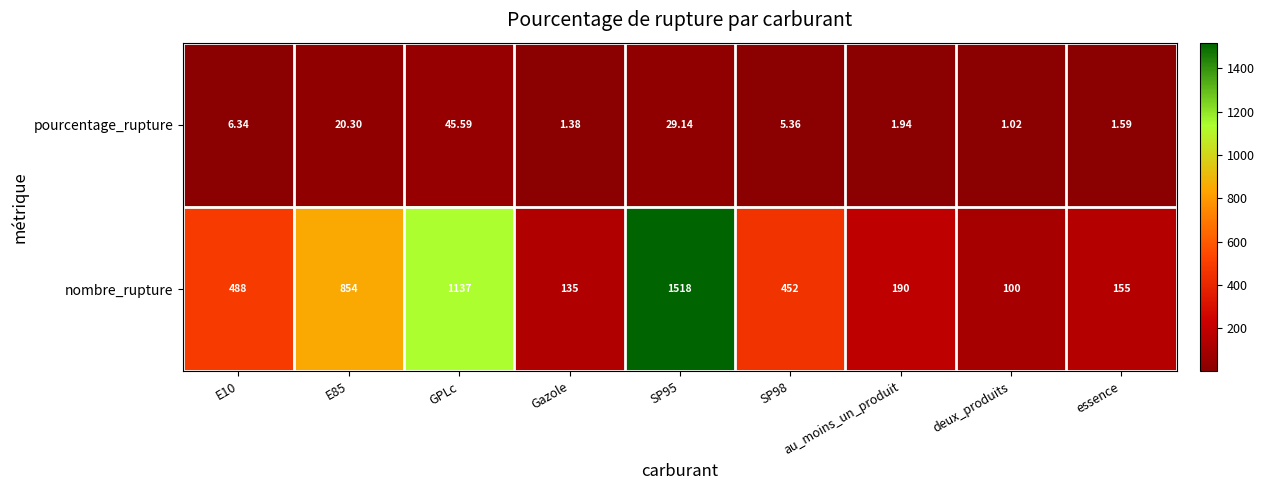

Rank the series by their maximum value, from lowest to highest.

pourcentage_rupture, nombre_rupture